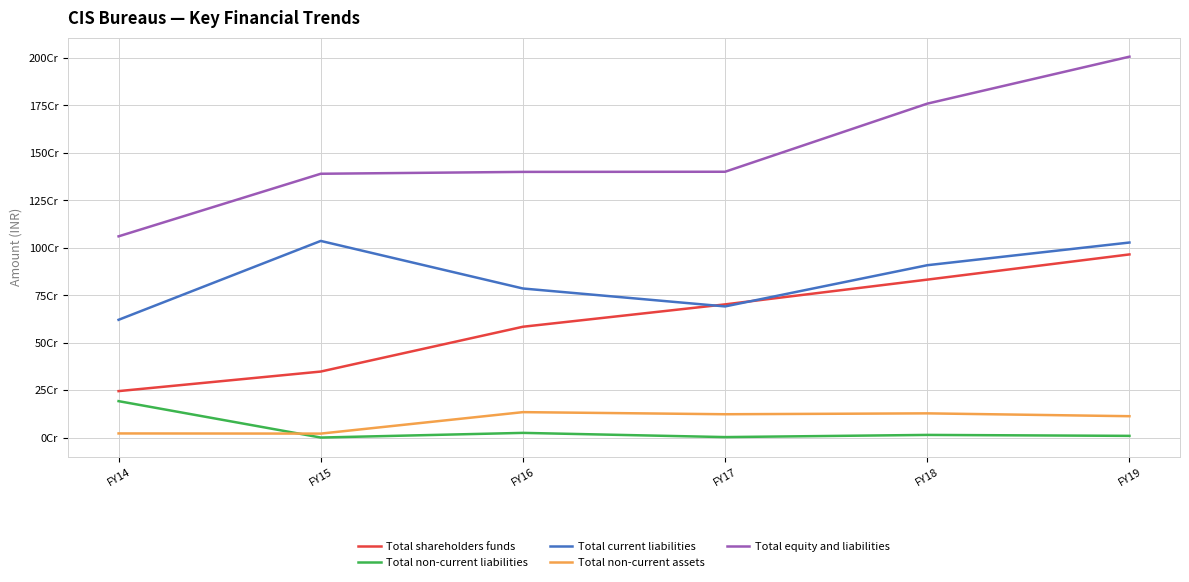

Which series has the largest total across all categories?

Total equity and liabilities